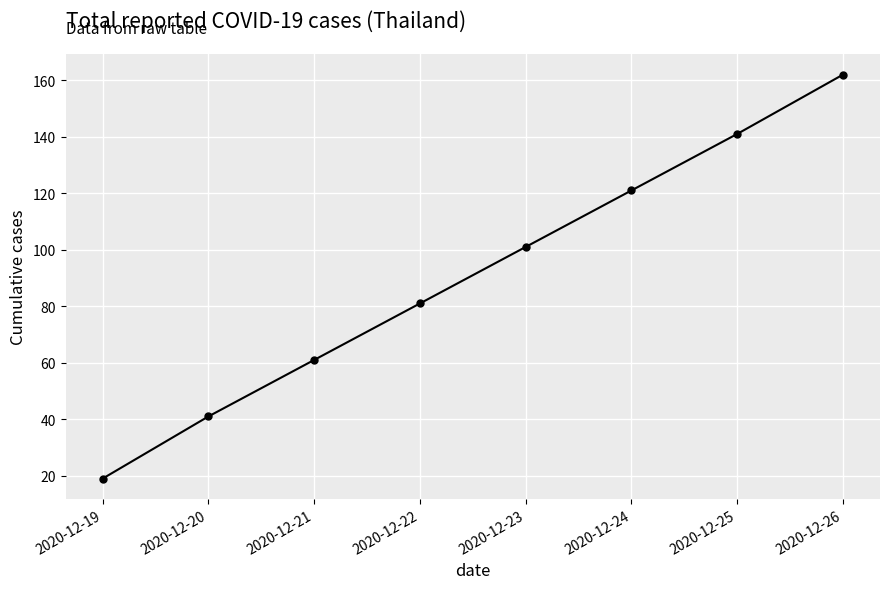

What is the change in value from 2020-12-23 to 2020-12-25?

+40